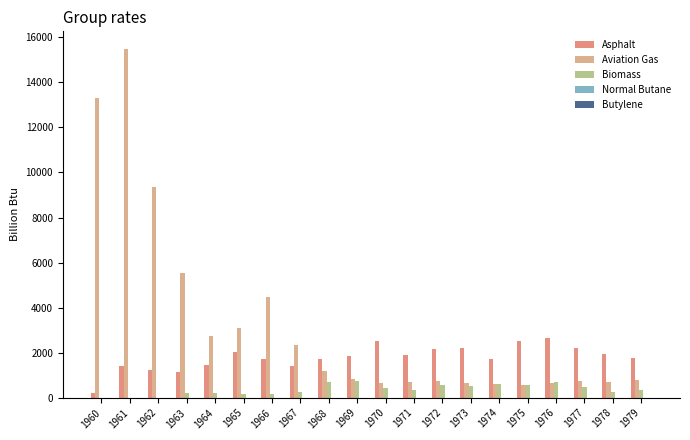

At which label does Aviation Gas reach its peak?

1961